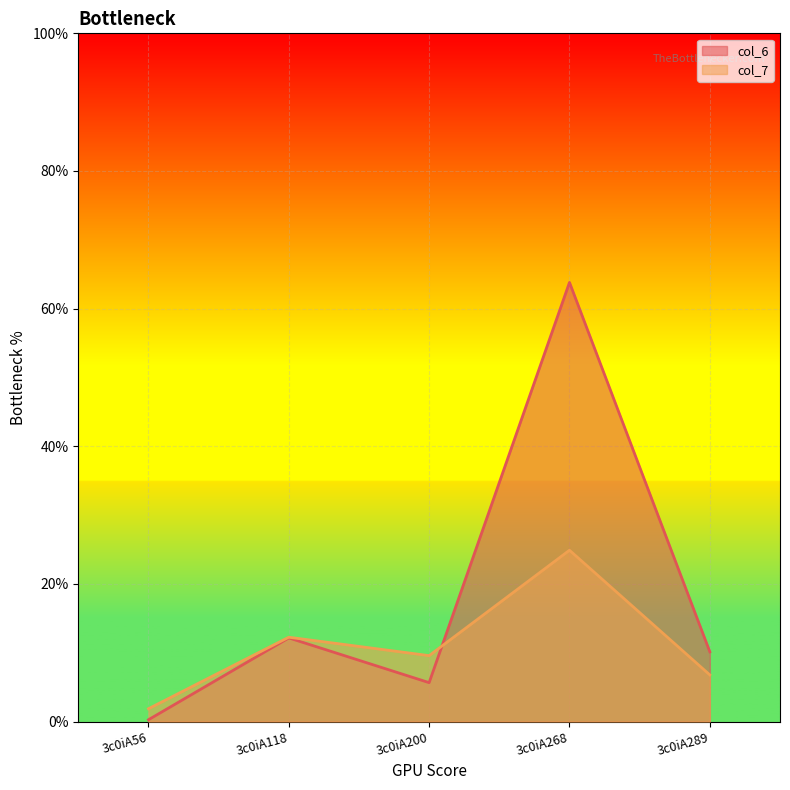

What is the difference between the maximum and minimum values in the col_7 series?

23.0